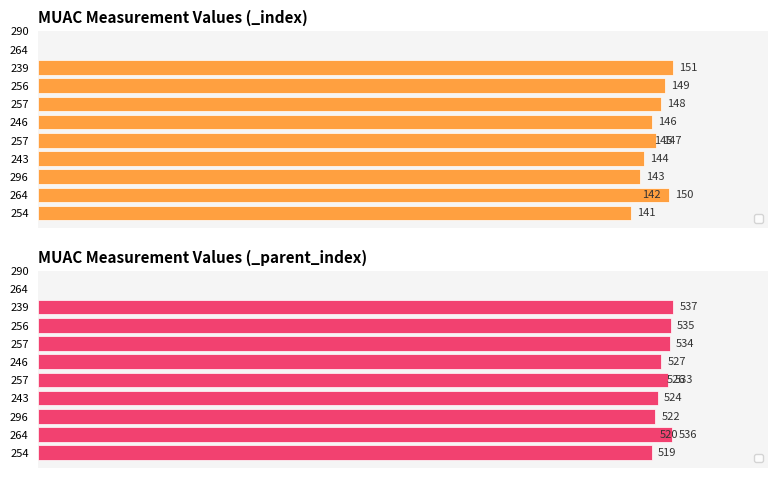

Which has a higher value, 254 or 246?

246